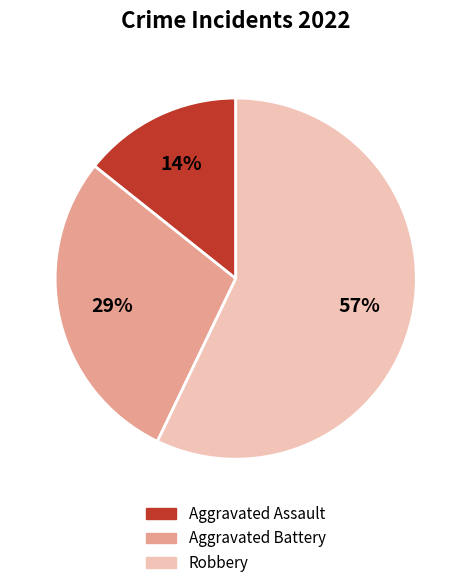

Which category has the smallest portion of the pie?

Aggravated Assault